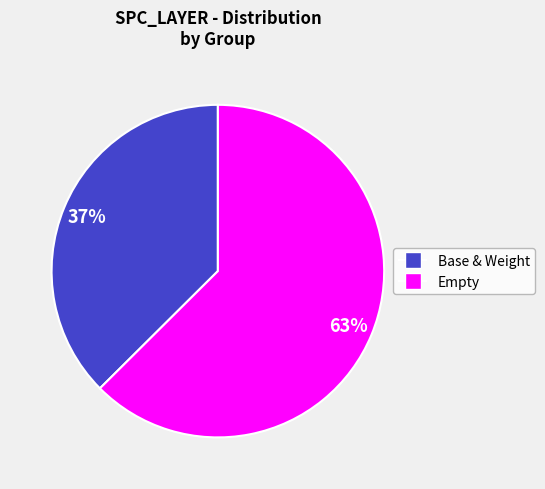

To the nearest percent, what is the average slice percentage?

50%